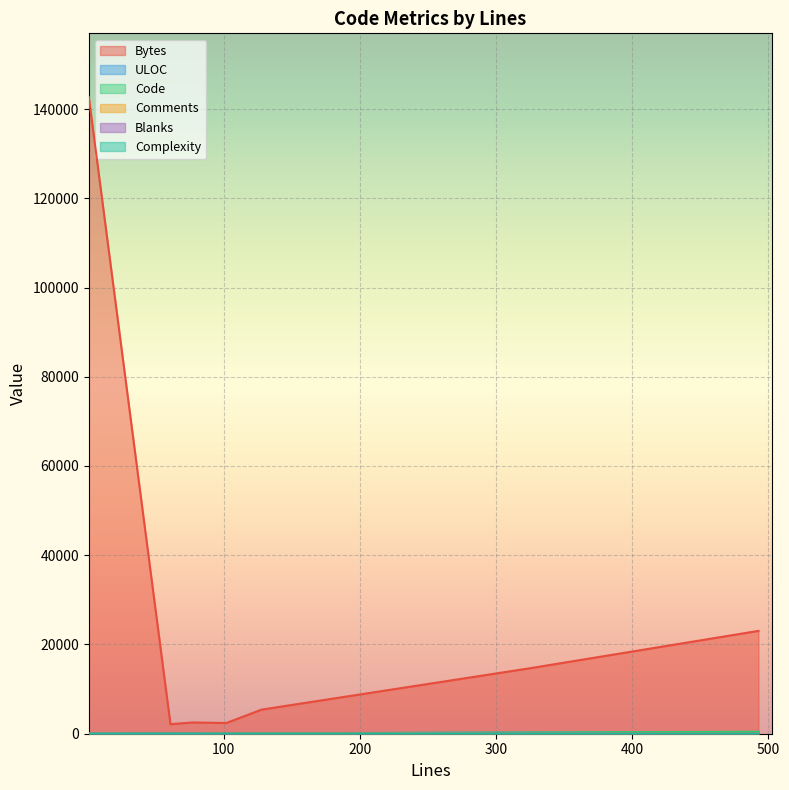

How many data points in ULOC are above 64?

3